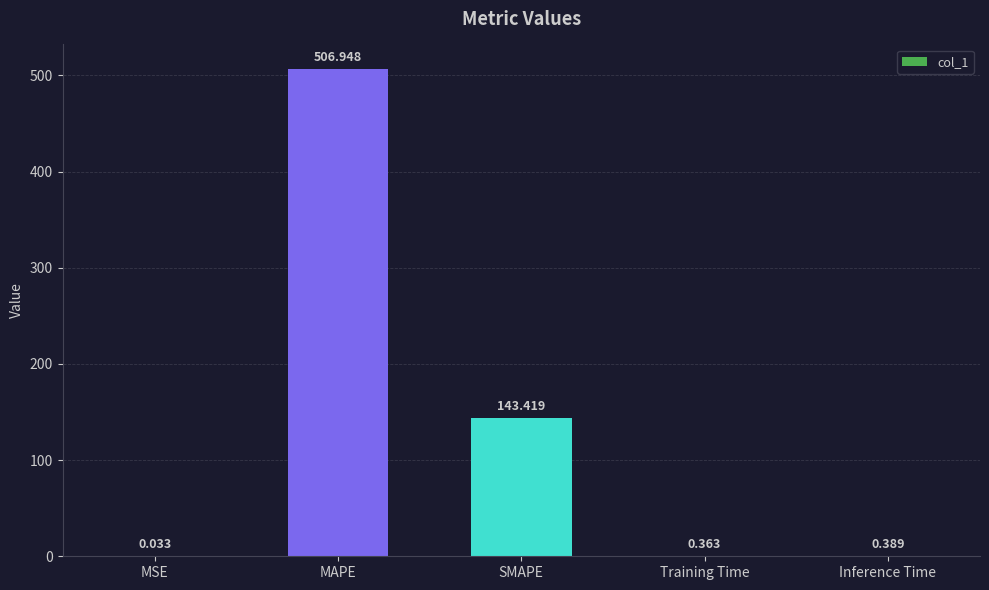

Is it true that the value at SMAPE is 98.1?

False